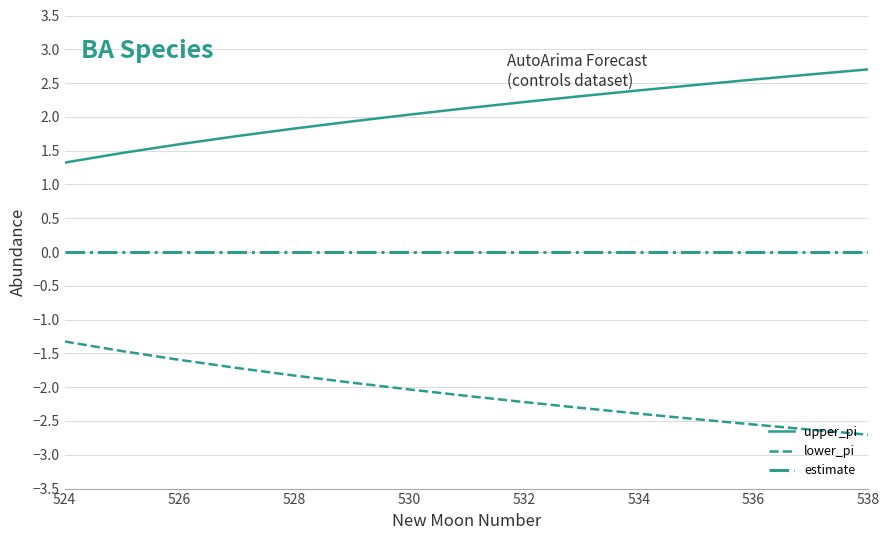

Which series has the largest total across all categories?

upper_pi